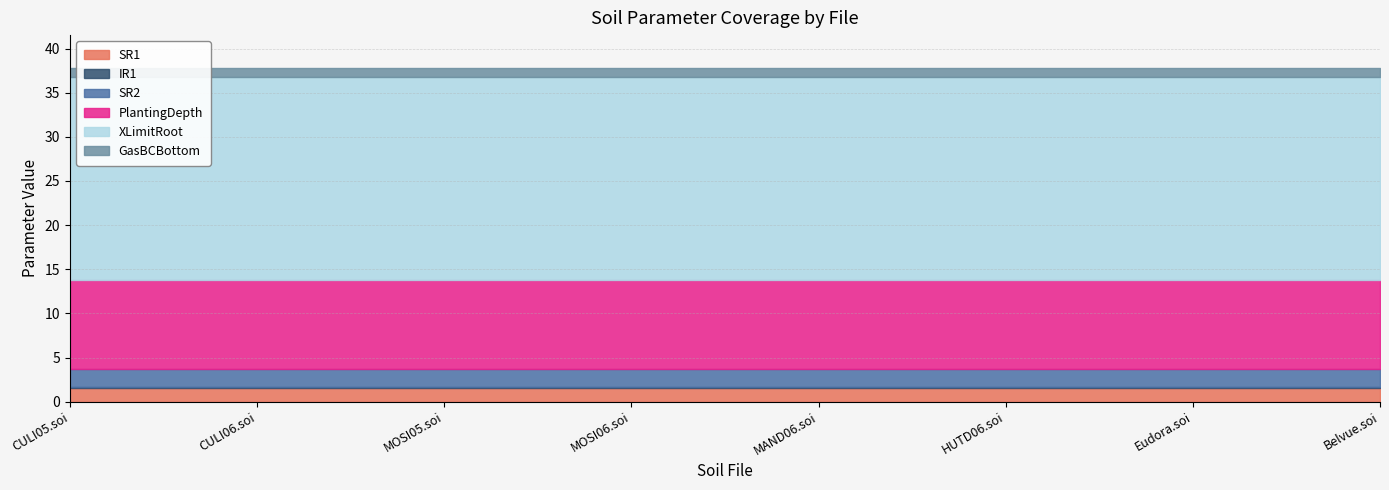

Reading left to right, extract all data points from this chart.

SR1: 1.6	1.6	1.6	1.6	1.6	1.6	1.6	1.6
IR1: 0.1	0.1	0.1	0.1	0.1	0.1	0.1	0.1
SR2: 2.1	2.1	2.1	2.1	2.1	2.1	2.1	2.1
PlantingDepth: 10.0	10.0	10.0	10.0	10.0	10.0	10.0	10.0
XLimitRoot: 23.0	23.0	23.0	23.0	23.0	23.0	23.0	23.0
GasBCBottom: 1.0	1.0	1.0	1.0	1.0	1.0	1.0	1.0